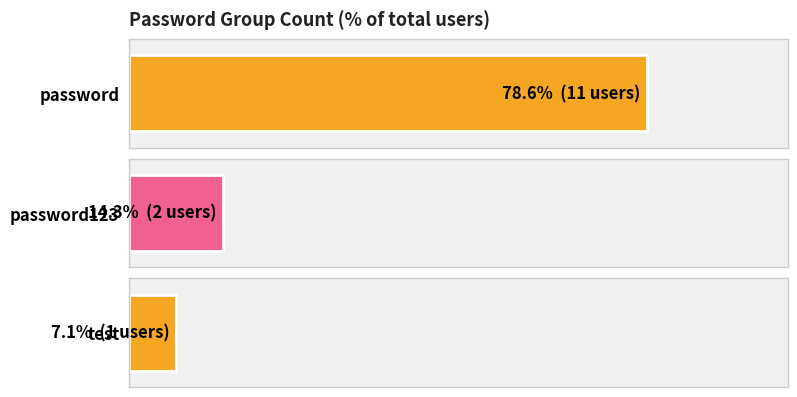

What is the smallest value displayed?

1